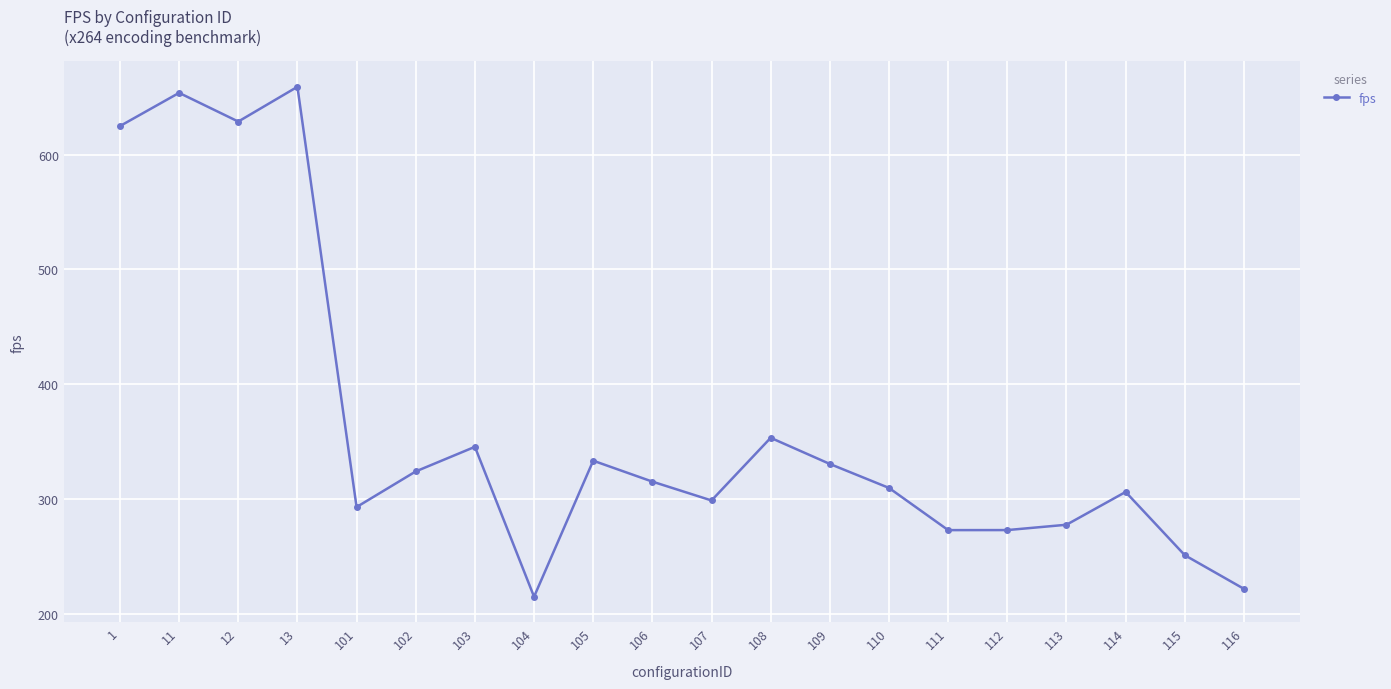

Which label corresponds to the smallest value in the chart?

104